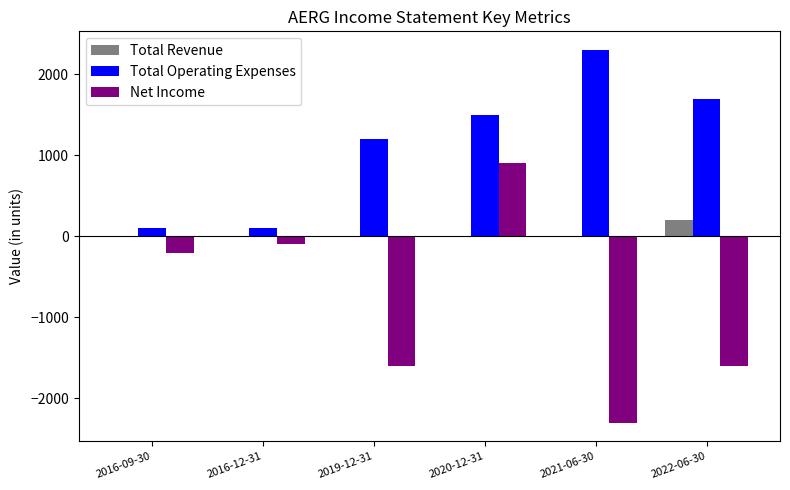

Which series changed the most between 2019-12-31 and 2022-06-30?

Total Operating Expenses